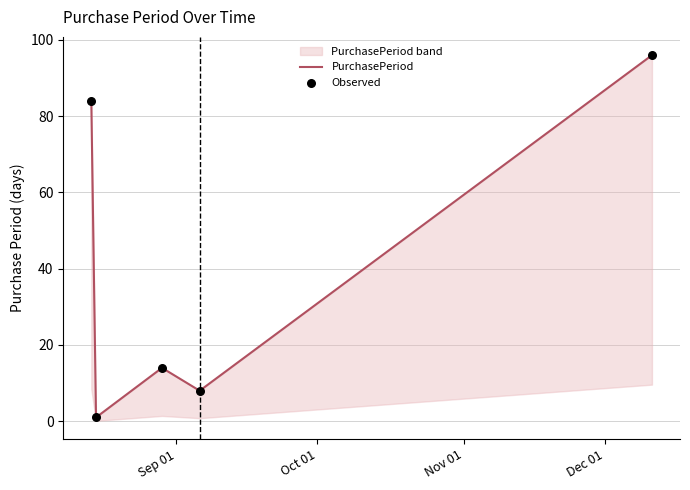

At how many categories does at least one series exceed 88?

1